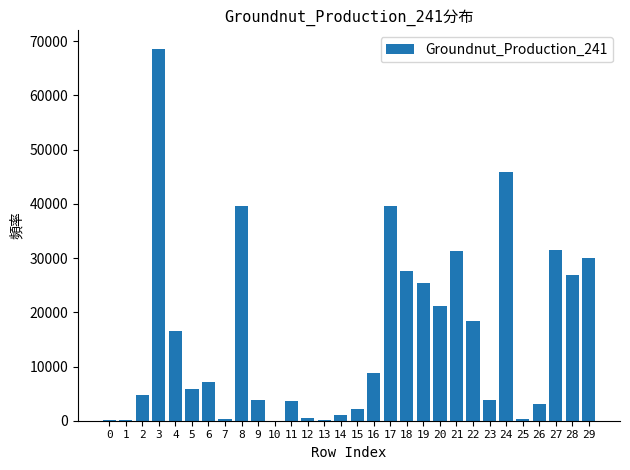

What is the greatest value displayed?

68575